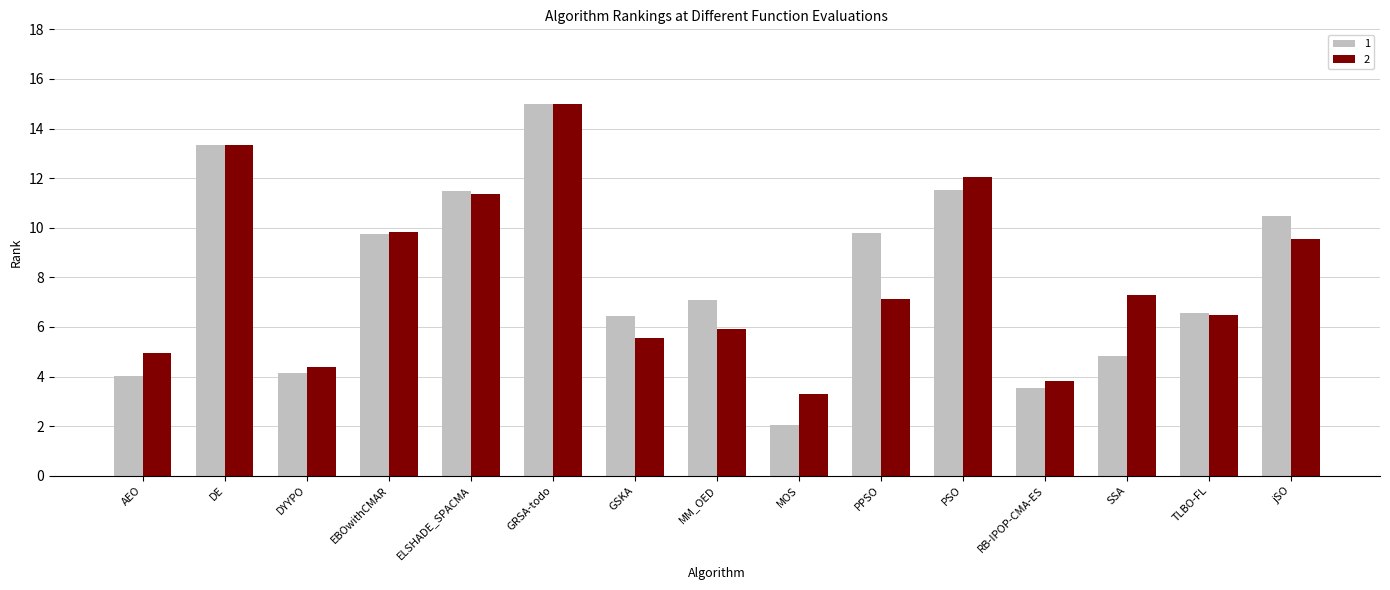

The value of 1 at DYYPO is 6.2. True or false?

False